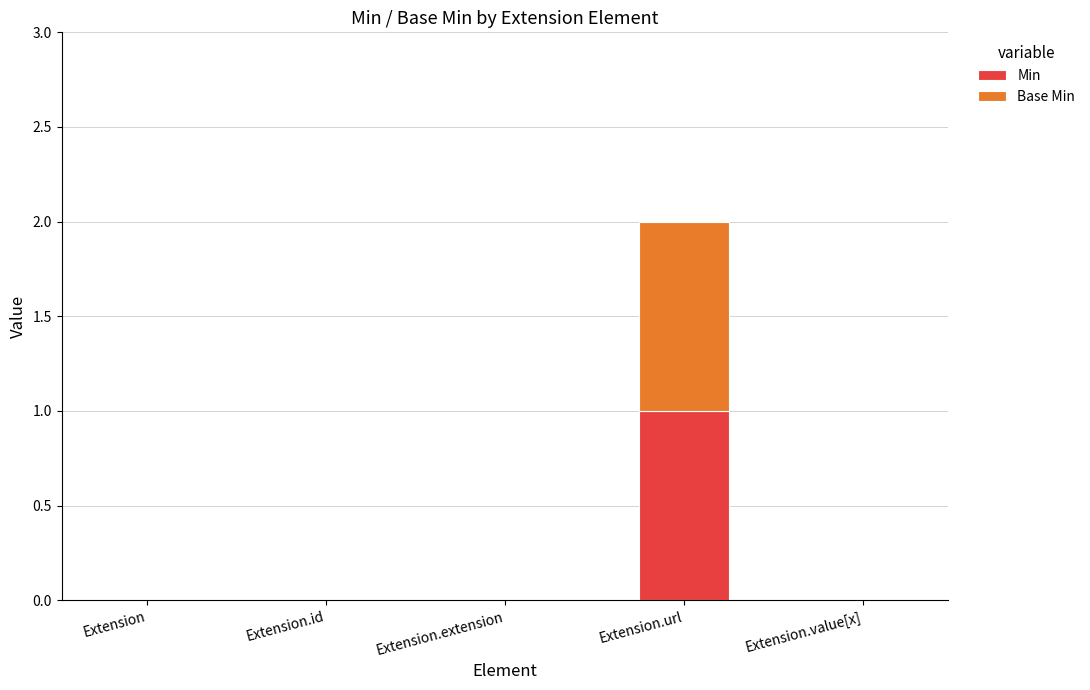

The Min series shows -1 at Extension.id. True or false?

False